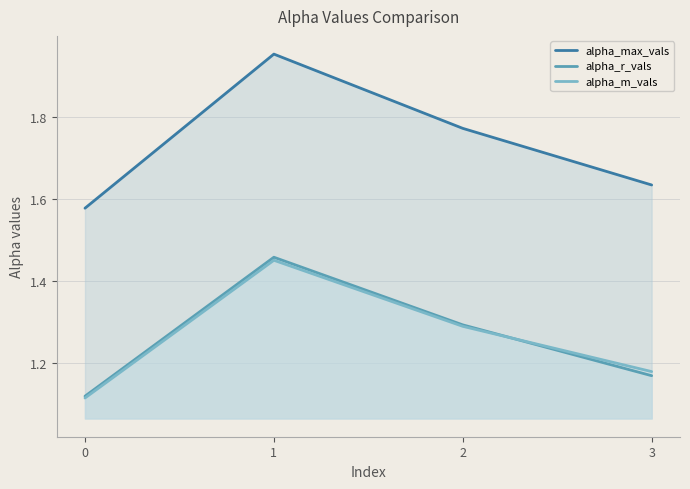

True or false: alpha_m_vals has a value of 1.2 at 3.

True